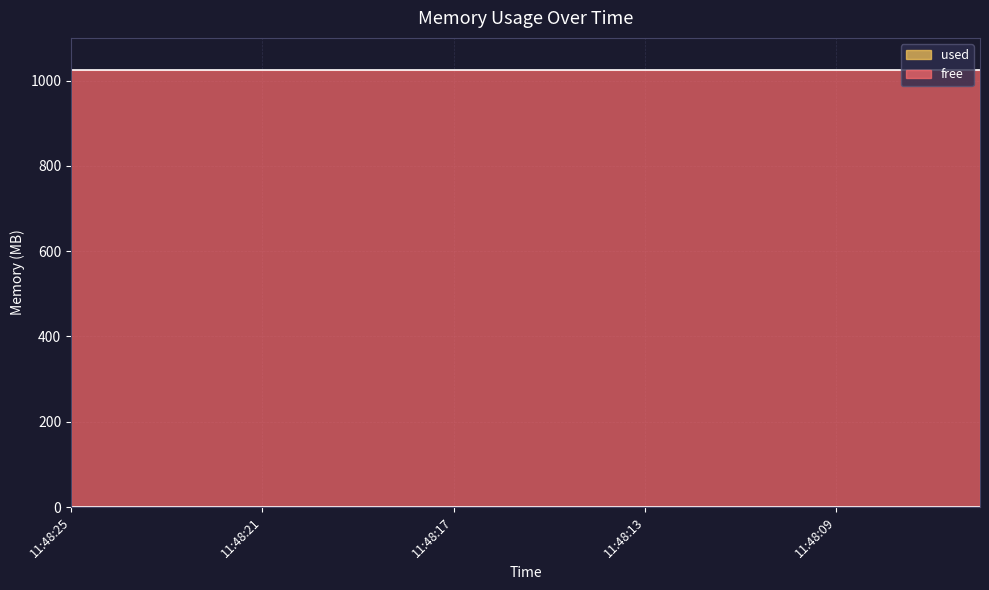

What is the value of the free point at the 18th from the left?

1024.0